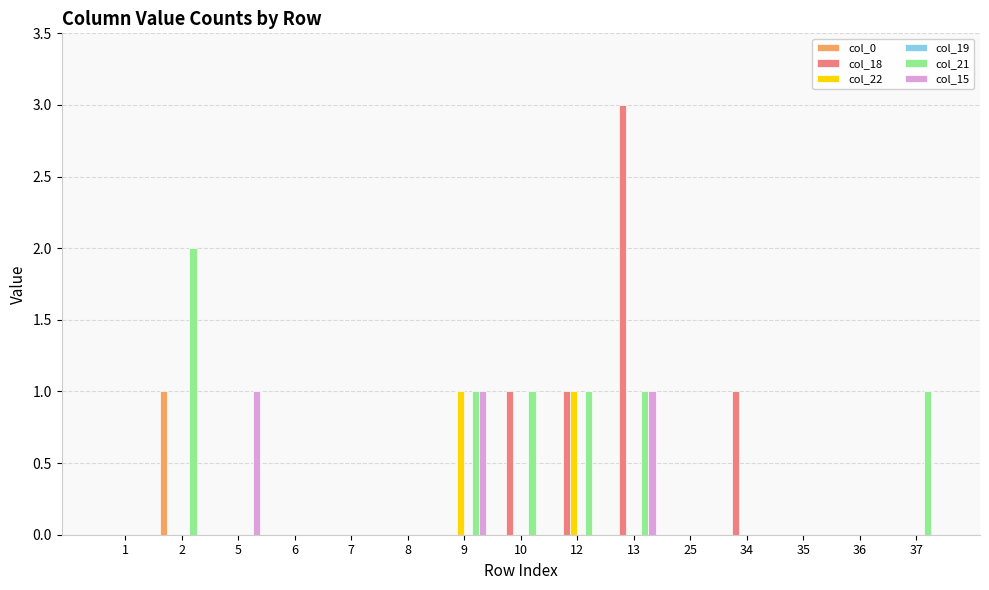

True or false: col_15 has a value of 0 at 6.

True